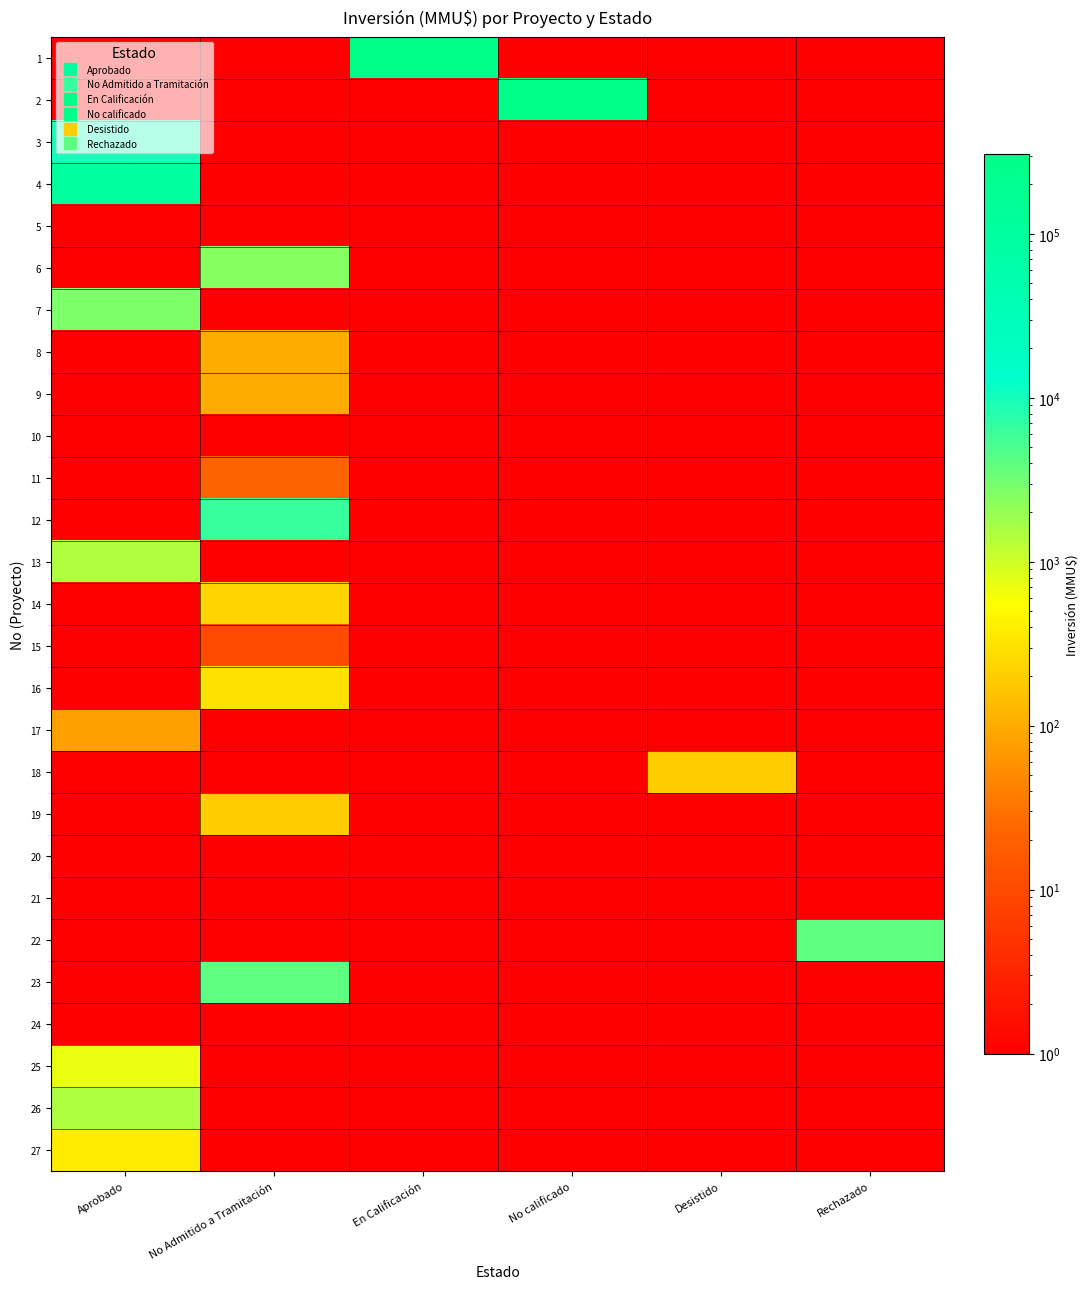

Between Desistido and En Calificación, which is larger?

En Calificación